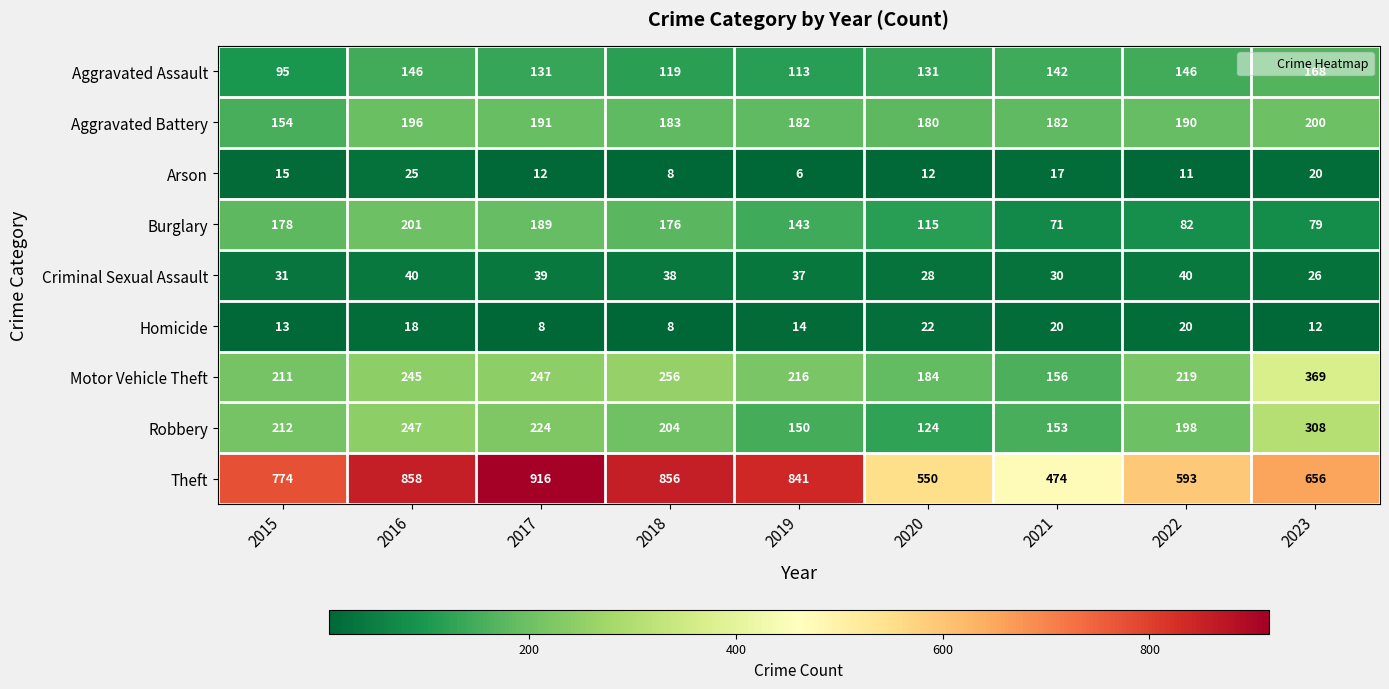

What is the sum of all Aggravated Battery values?

1658